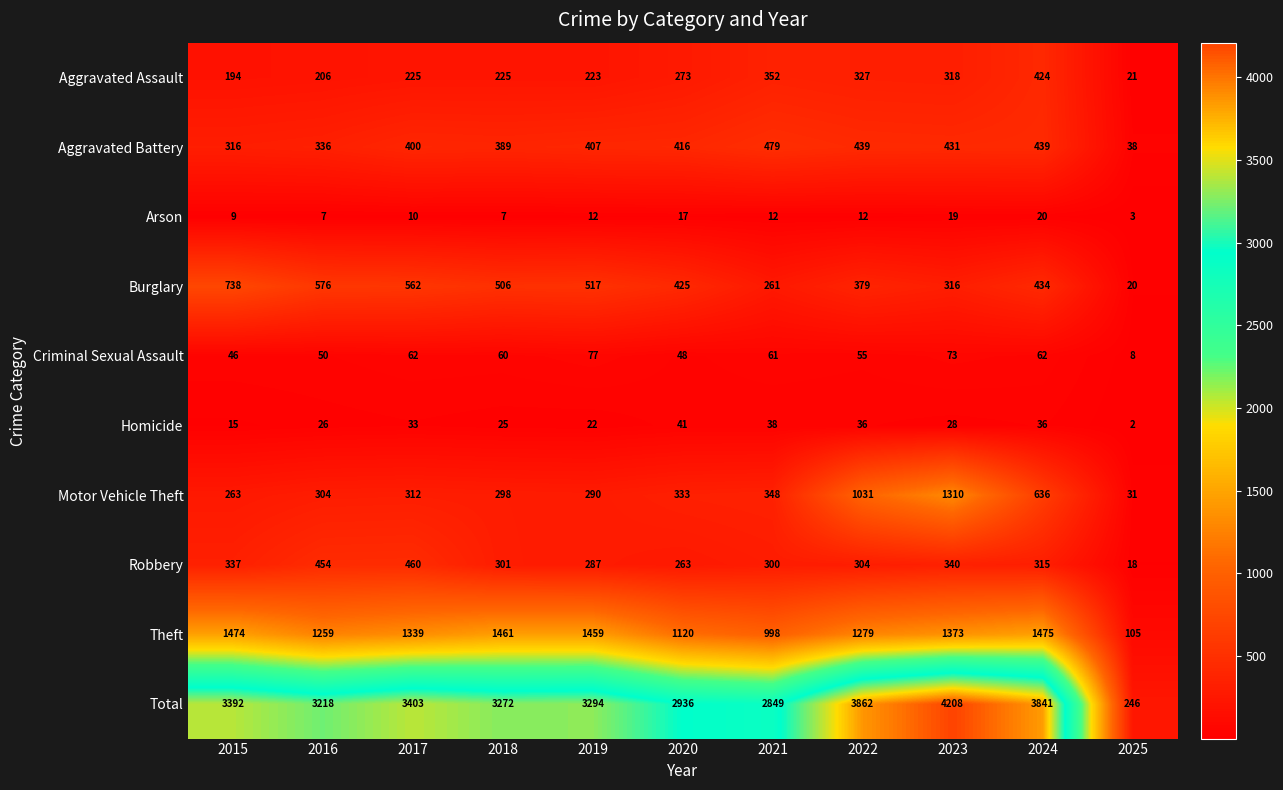

List the series in order of their peak value, highest first.

Total, Theft, Motor Vehicle Theft, Burglary, Aggravated Battery, Robbery, Aggravated Assault, Criminal Sexual Assault, Homicide, Arson